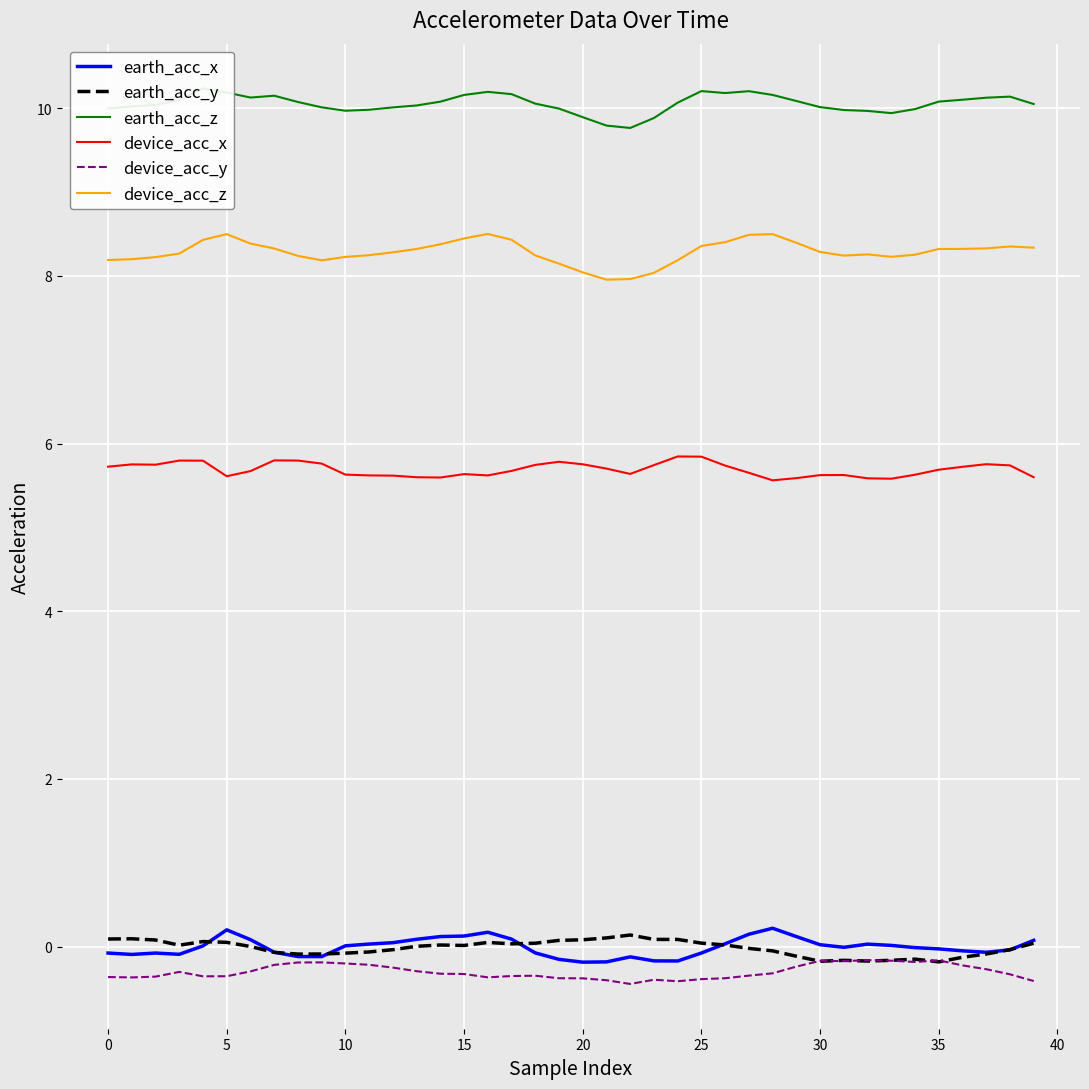

True or false: earth_acc_z and earth_acc_x intersect in this chart.

False